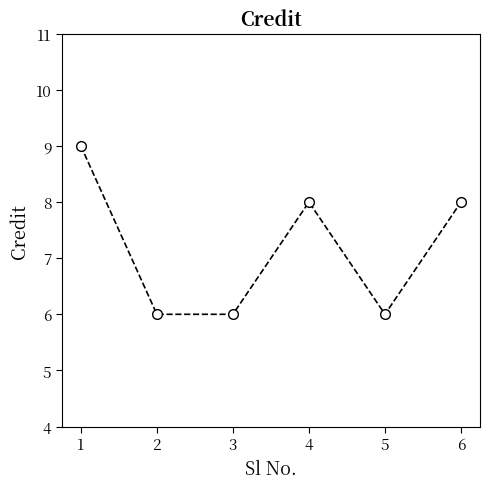

The value at 5 is 10. True or false?

False